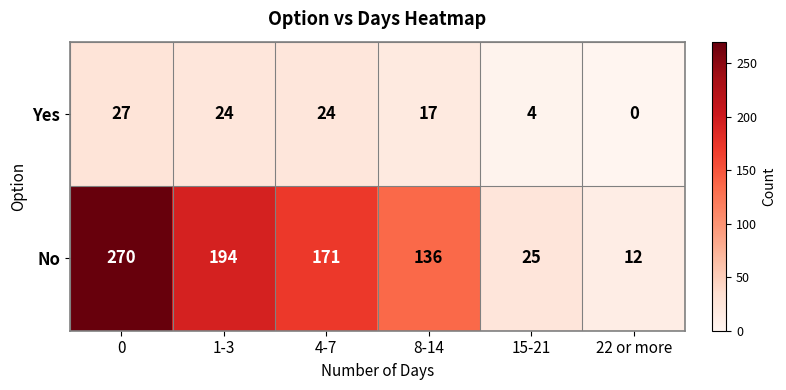

What is the difference between the maximum and minimum values in the Yes series?

27